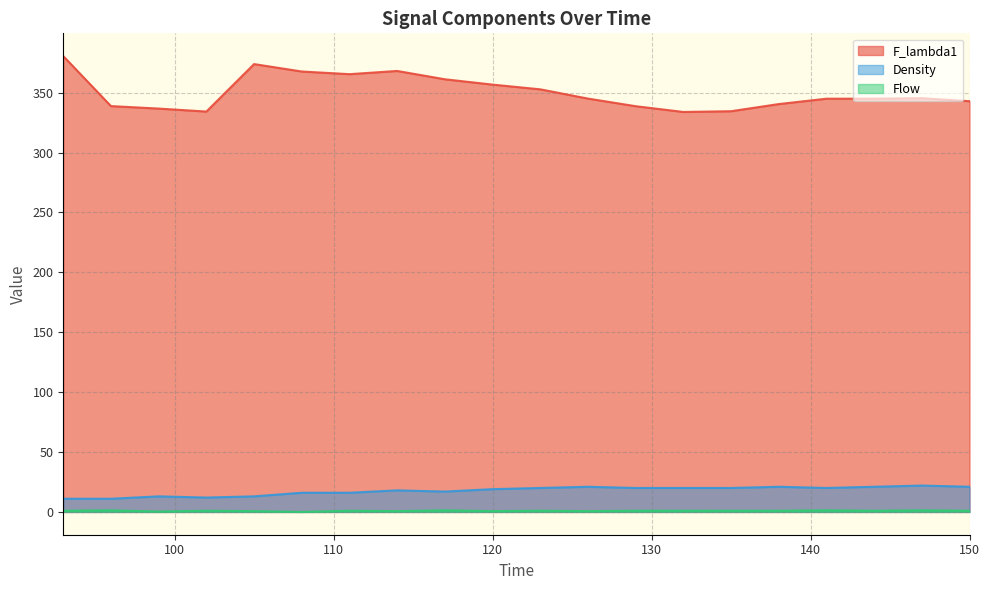

Is the value of Density at 144 greater than the value of F_lambda1 at 147?

No